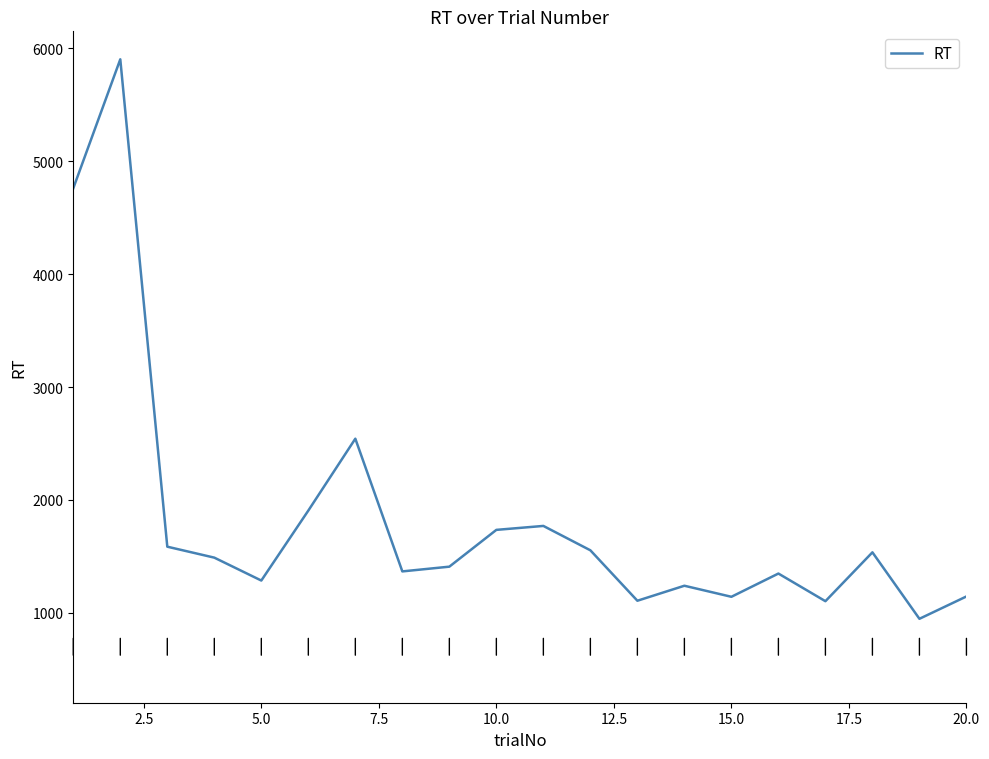

What is the maximum value shown in the chart?

5904